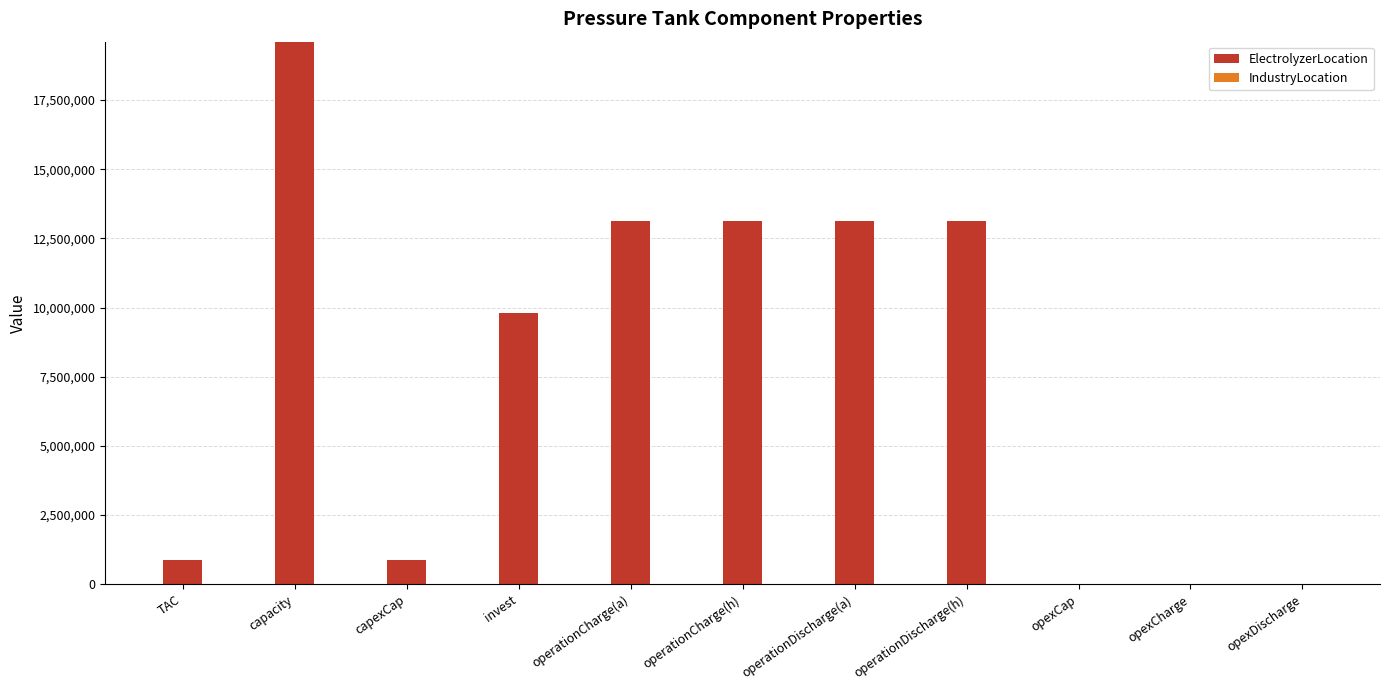

True or false: the data shows 0.0 at opexCharge.

True